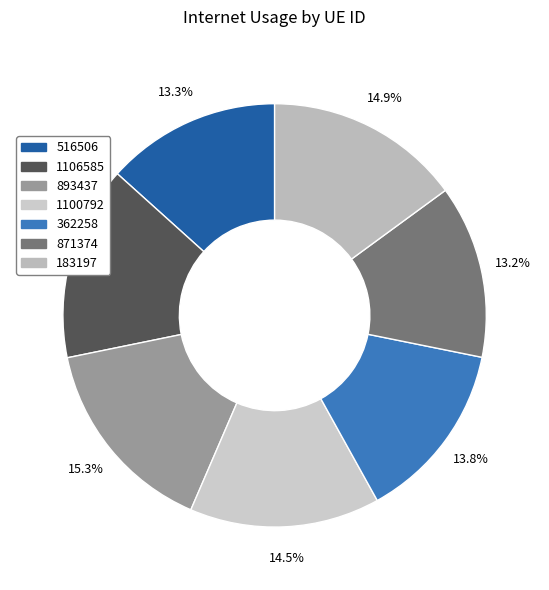

Count the number of slices in the pie.

7